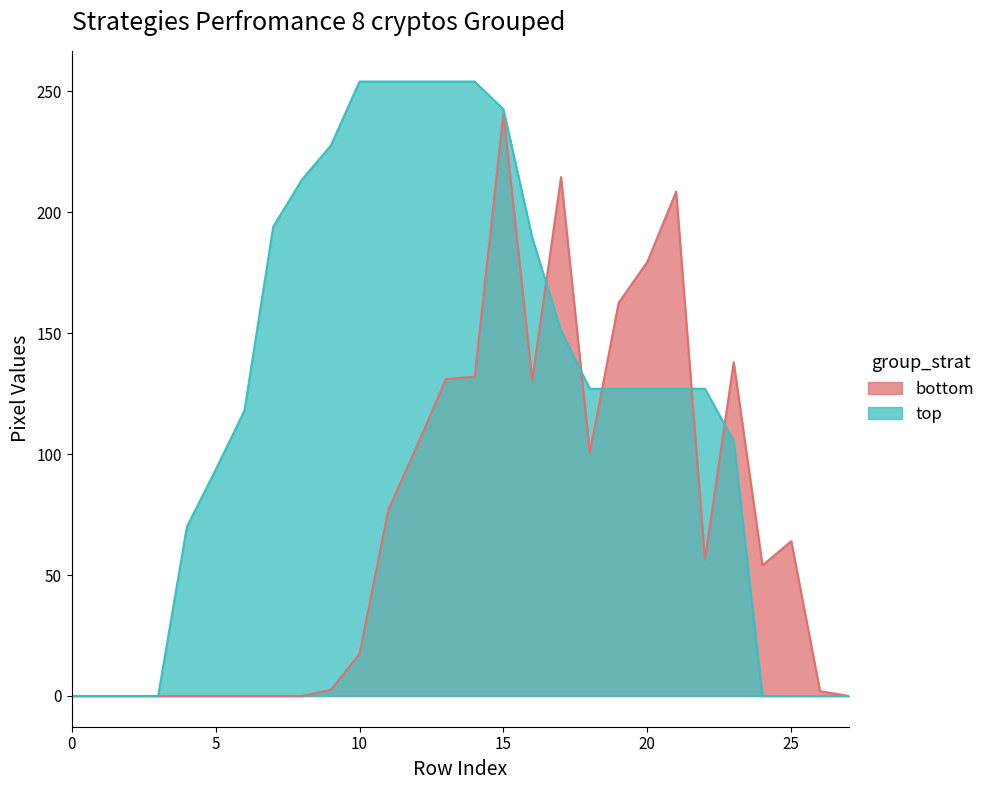

Which series has the largest range (max minus min)?

top